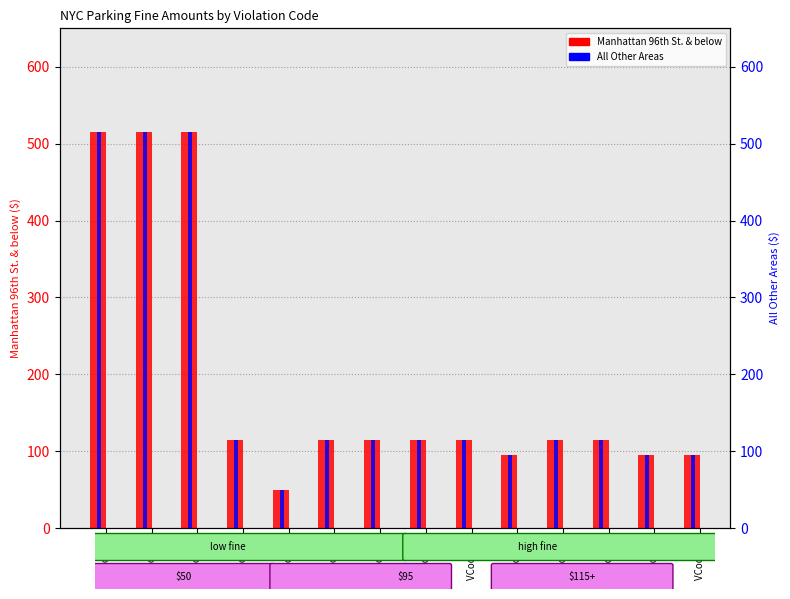

True or false: Manhattan 96th St. & below has a value of 115 at VCode 8.

True